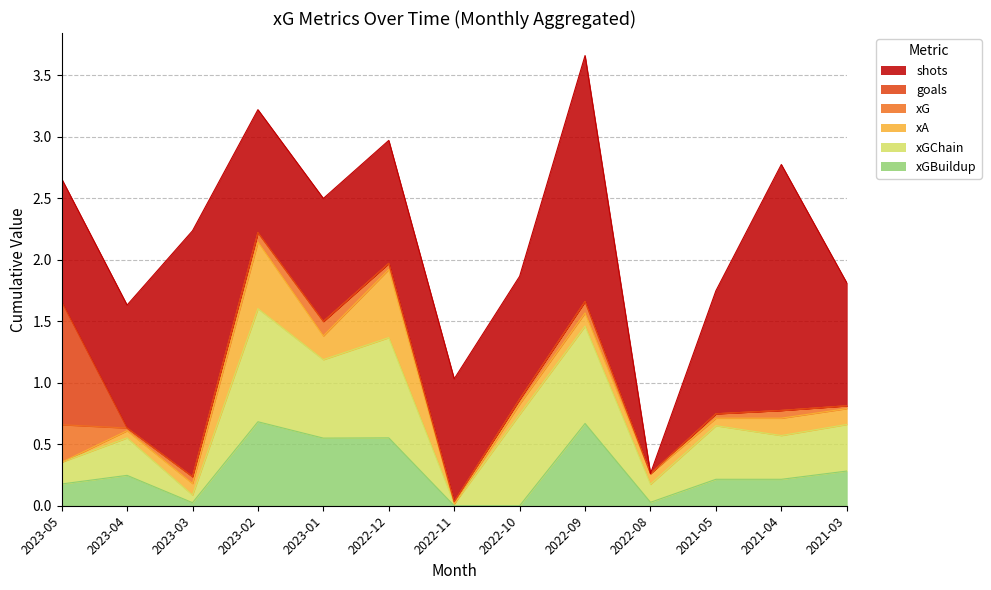

Between 2023-01 and 2022-08, which series saw the biggest shift?

shots